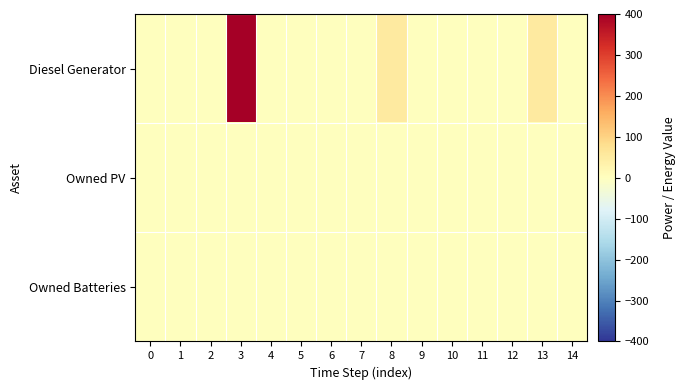

Which series has the largest total across all categories?

Diesel Generator